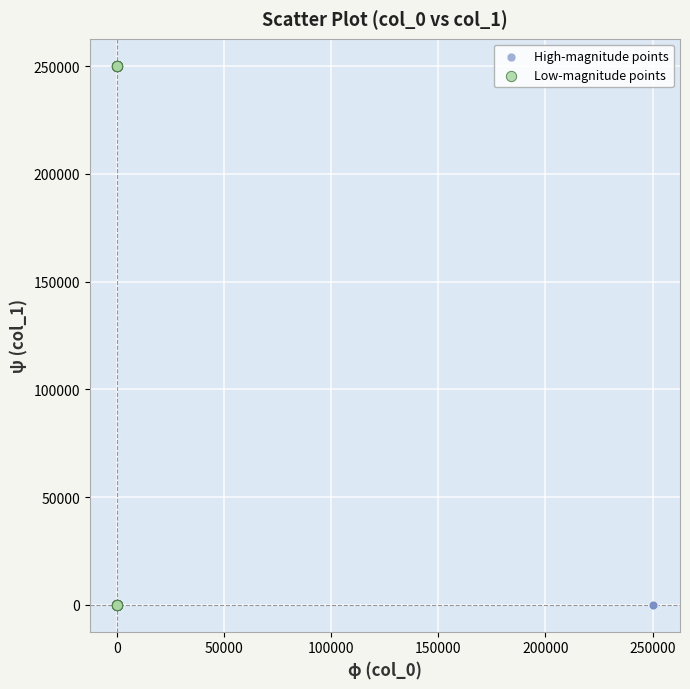

What are all the series names shown in the legend?

High-magnitude points, Low-magnitude points